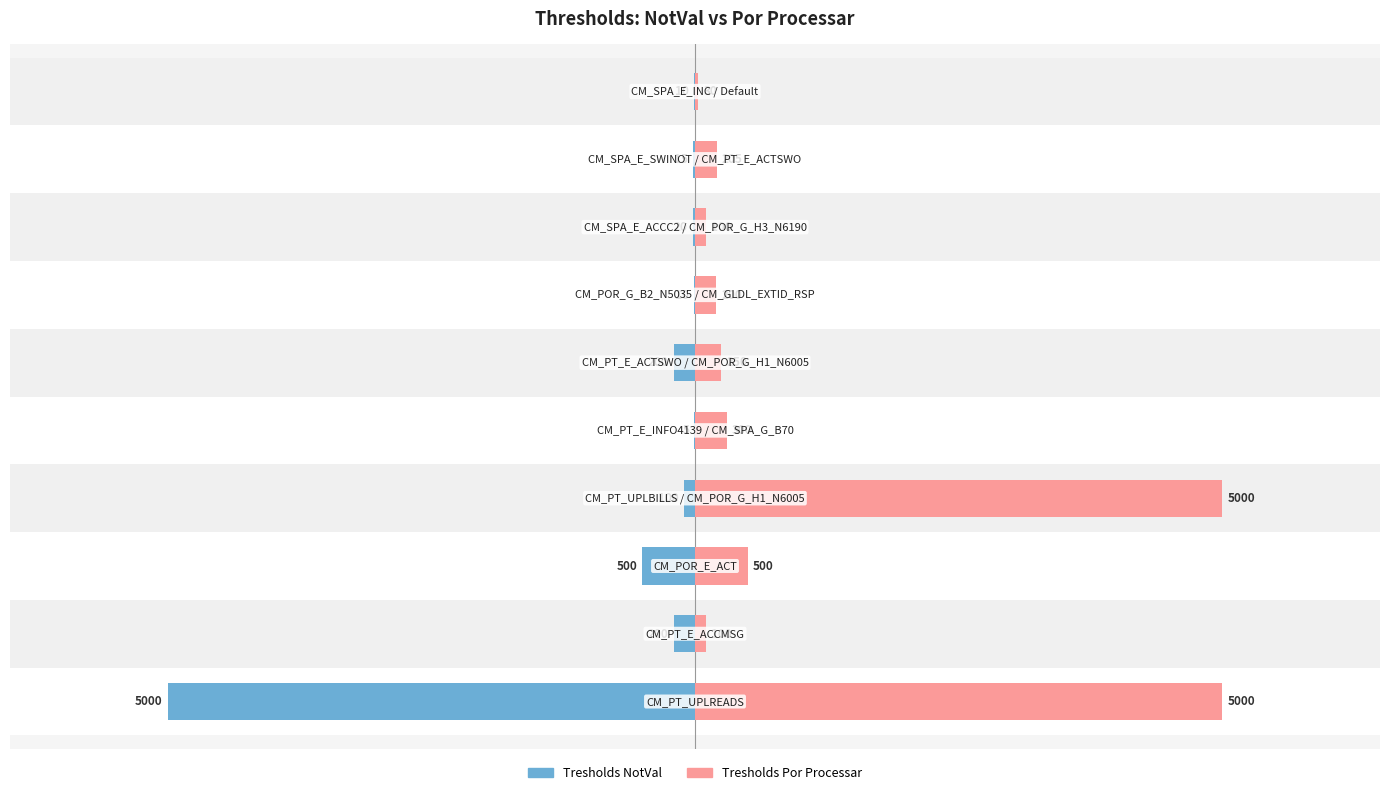

What is the lowest value of the Tresholds Por Processar series?

30